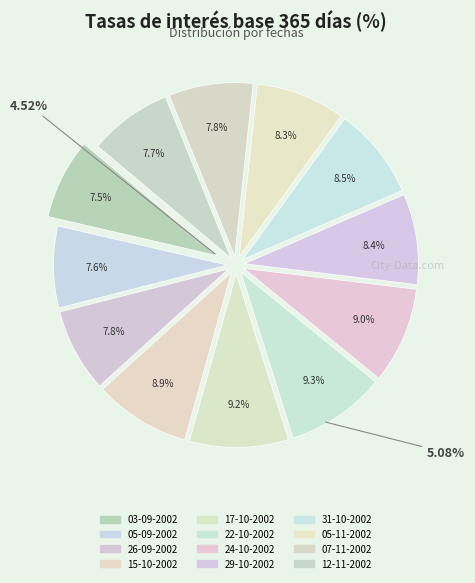

Count the number of slices in the pie.

12